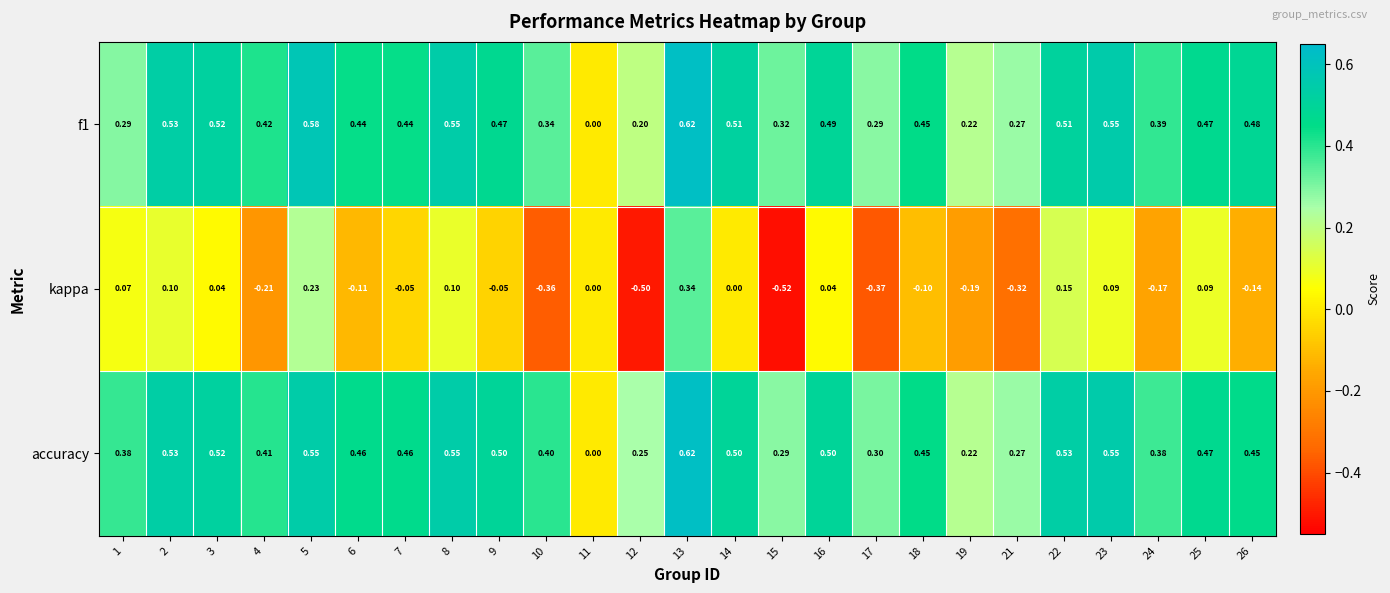

Which series has the widest spread of values?

kappa